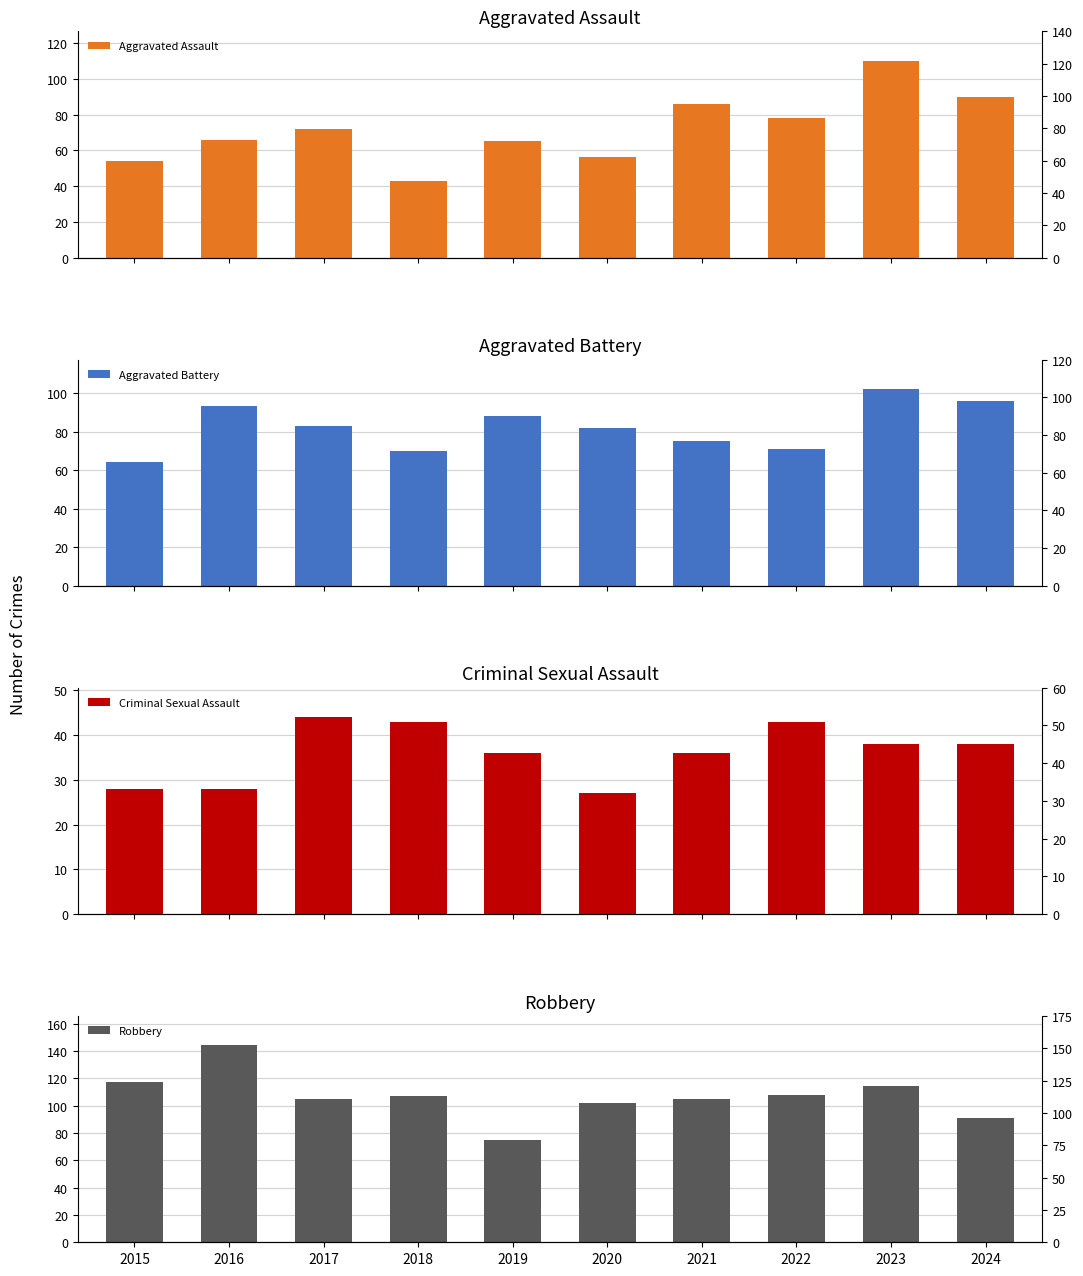

Reading left to right, extract all data points from this chart.

Aggravated Assault: 54	66	72	43	65	56	86	78	110	90
Aggravated Battery: 64	93	83	70	88	82	75	71	102	96
Criminal Sexual Assault: 28	28	44	43	36	27	36	43	38	38
Robbery: 117	144	105	107	75	102	105	108	114	91